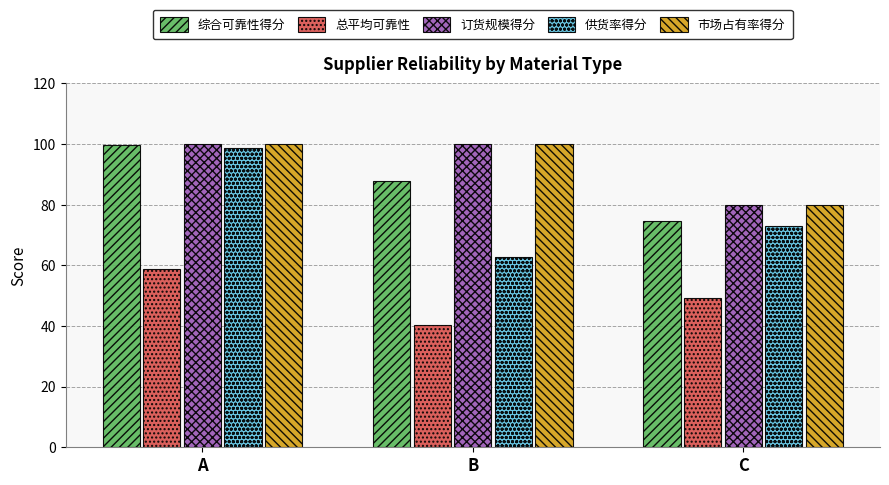

How many groups of bars are there?

3